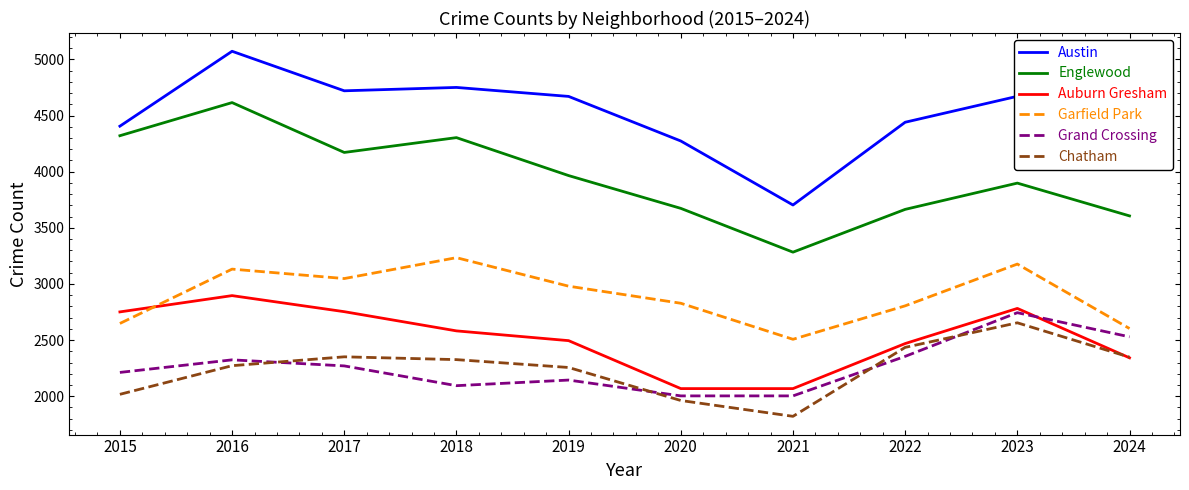

What is the highest value of the Englewood series?

4615